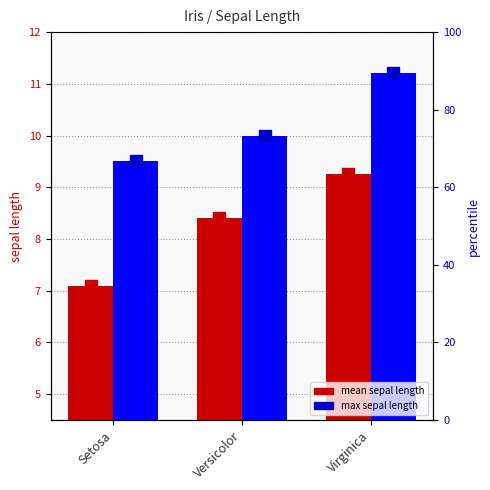

Between Versicolor and Setosa, which is larger?

Versicolor